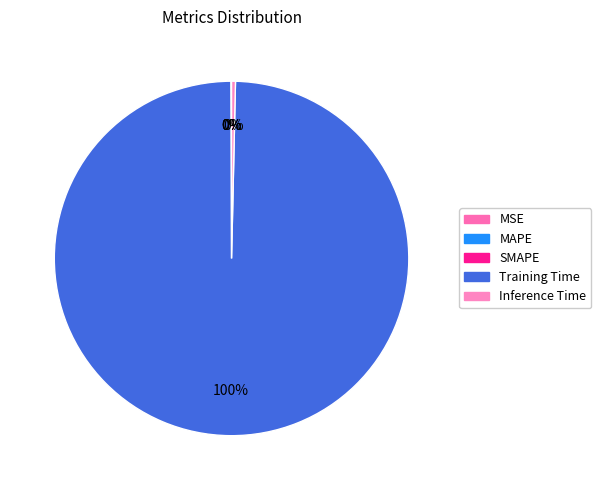

What is the change in value from MAPE to Training Time?

+3.1